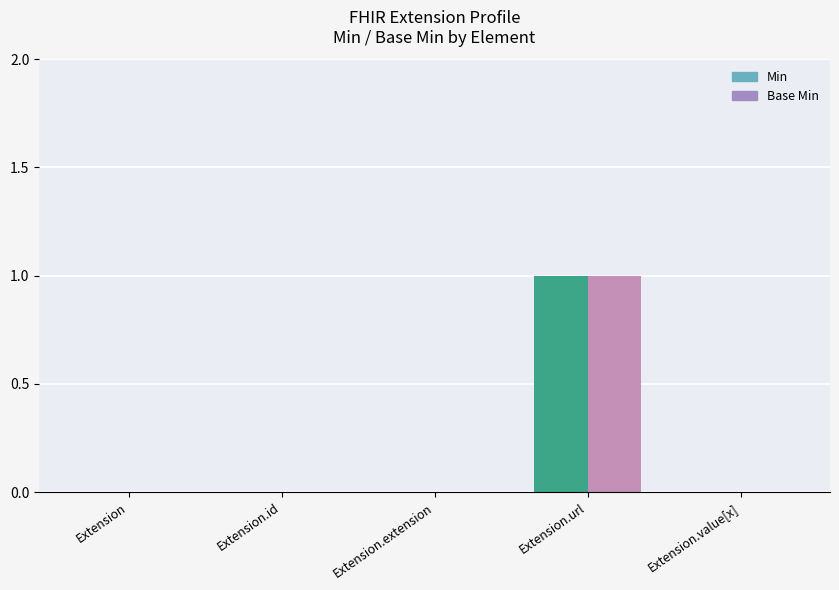

Is it true that Base Min equals 1 at Extension.url?

True